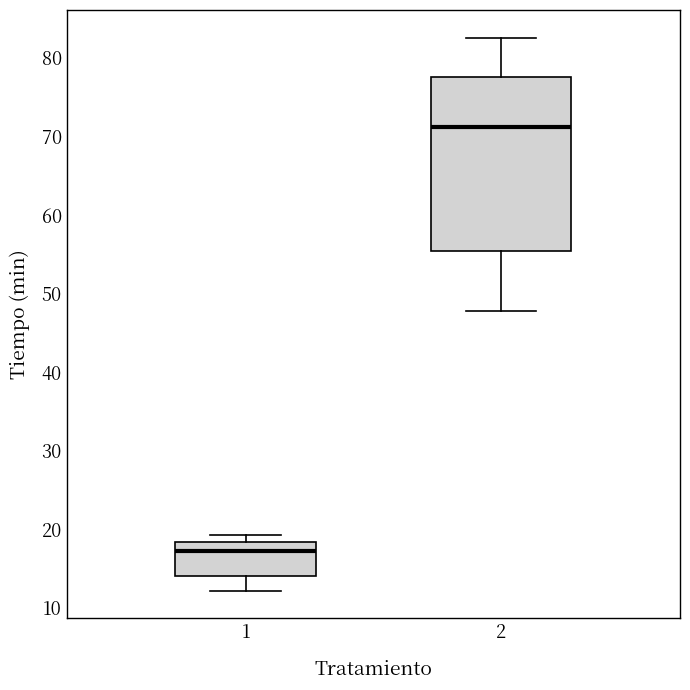

Which box is the tallest, from its lower edge to its upper edge?

2